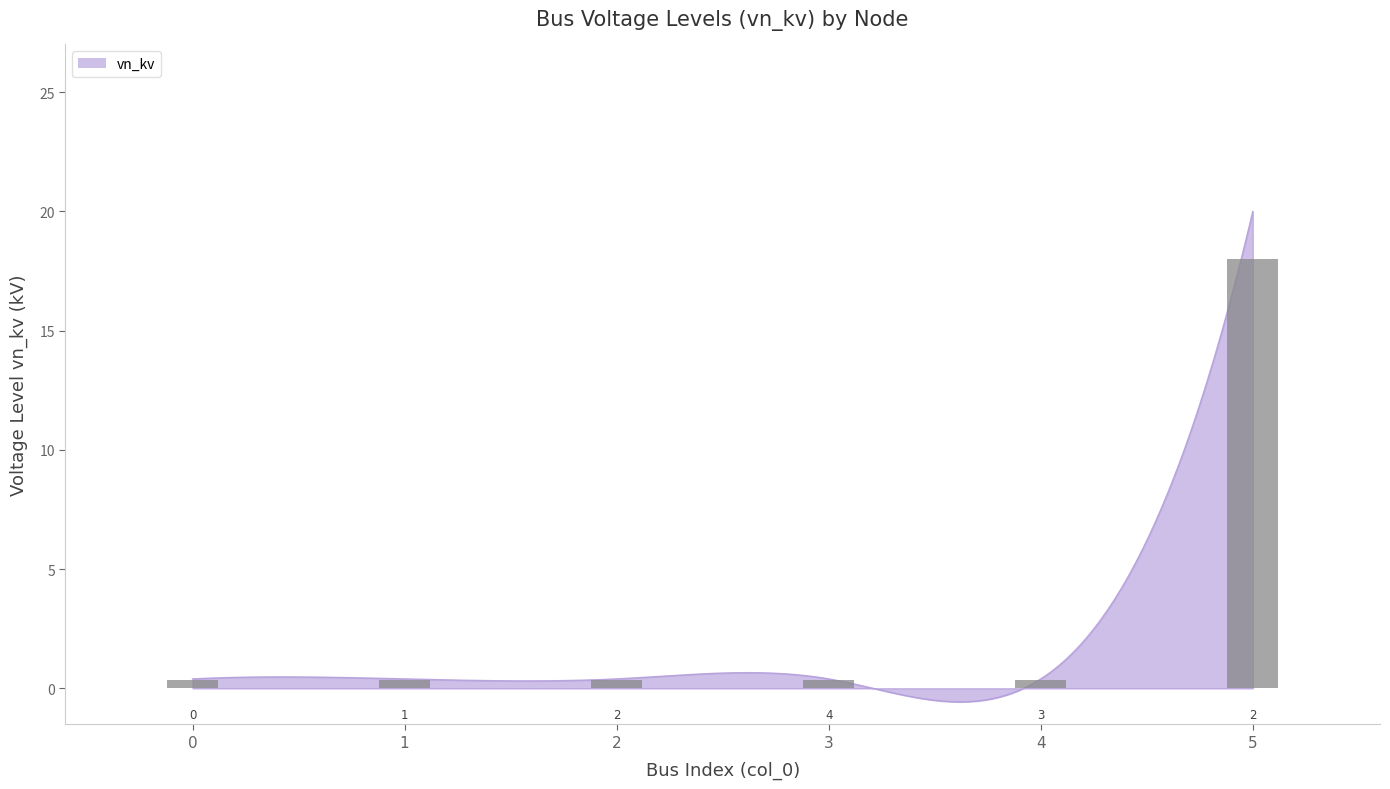

What is the greatest value displayed?

20.0